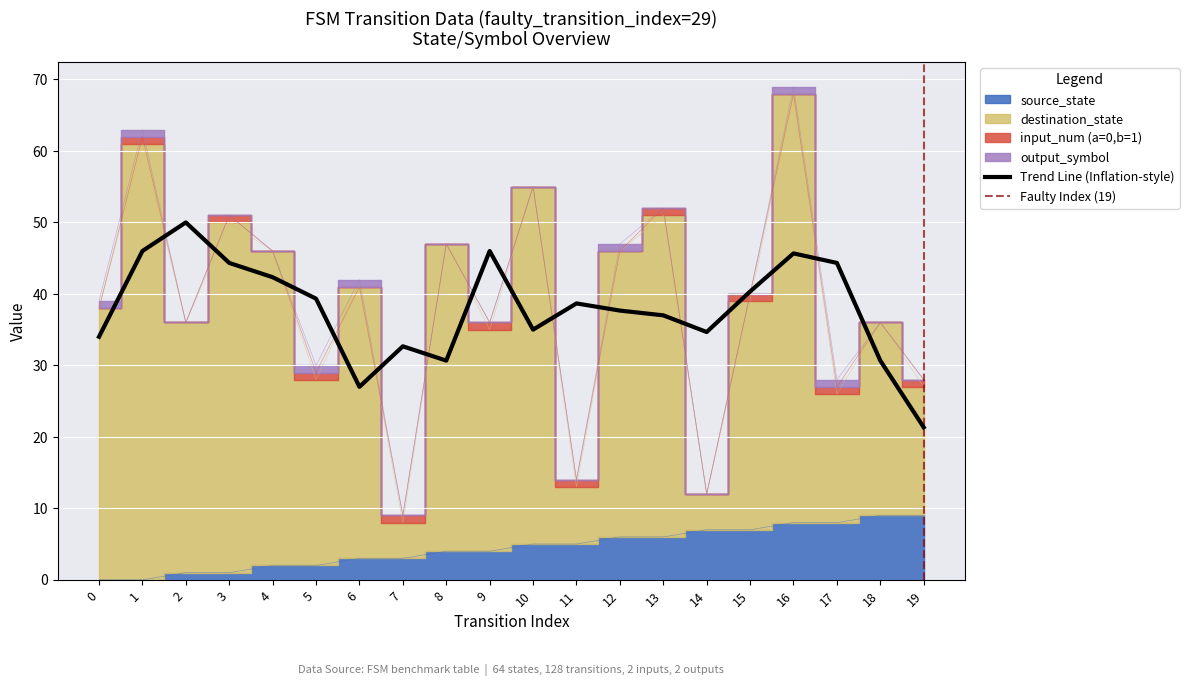

True or false: destination_state and source_state cross at least once.

False